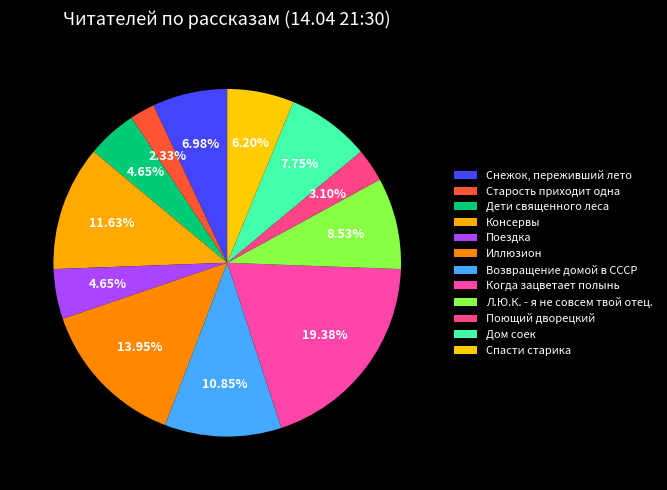

Which category has the smallest portion of the pie?

Старость приходит одна